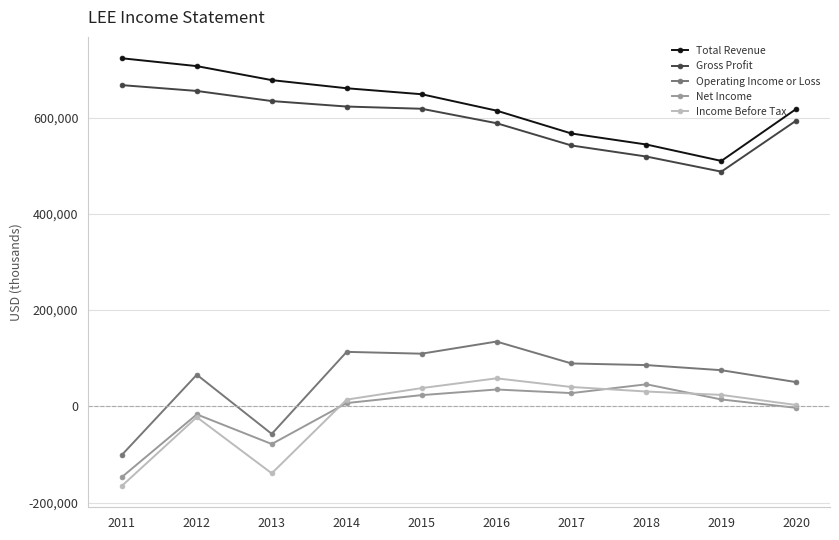

What is the minimum value for Total Revenue?

509900